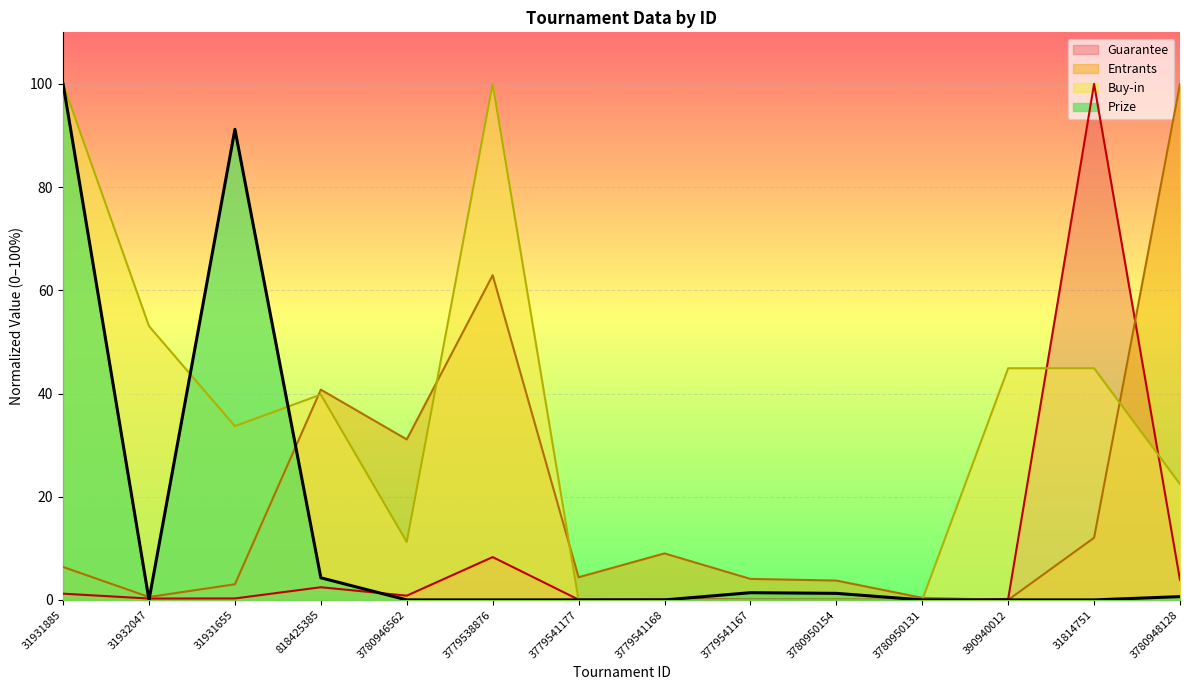

Is it true that Buy-in equals 100.0 at 31931885?

True